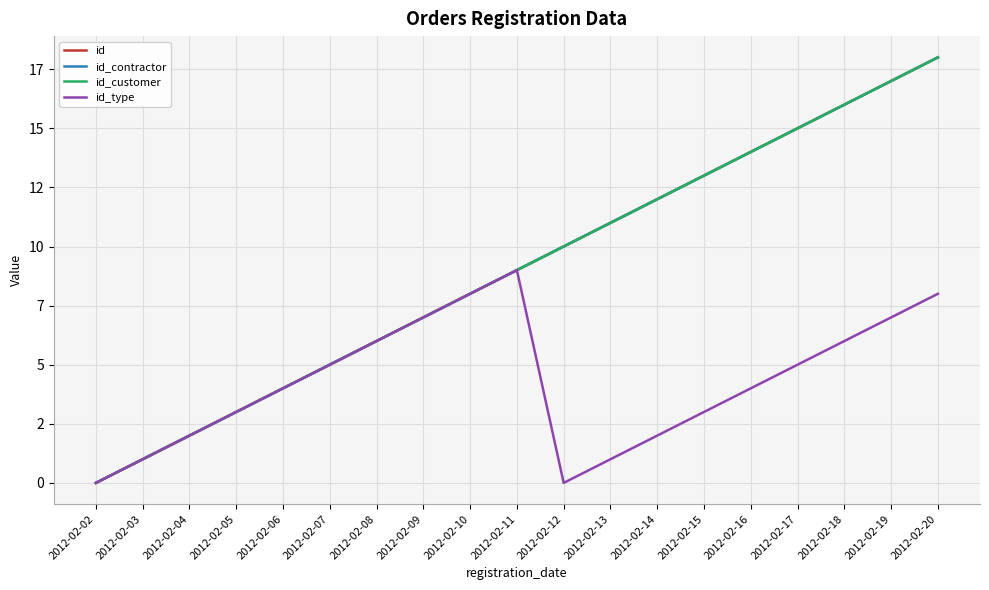

Does the chart display data point markers on the line(s)?

No